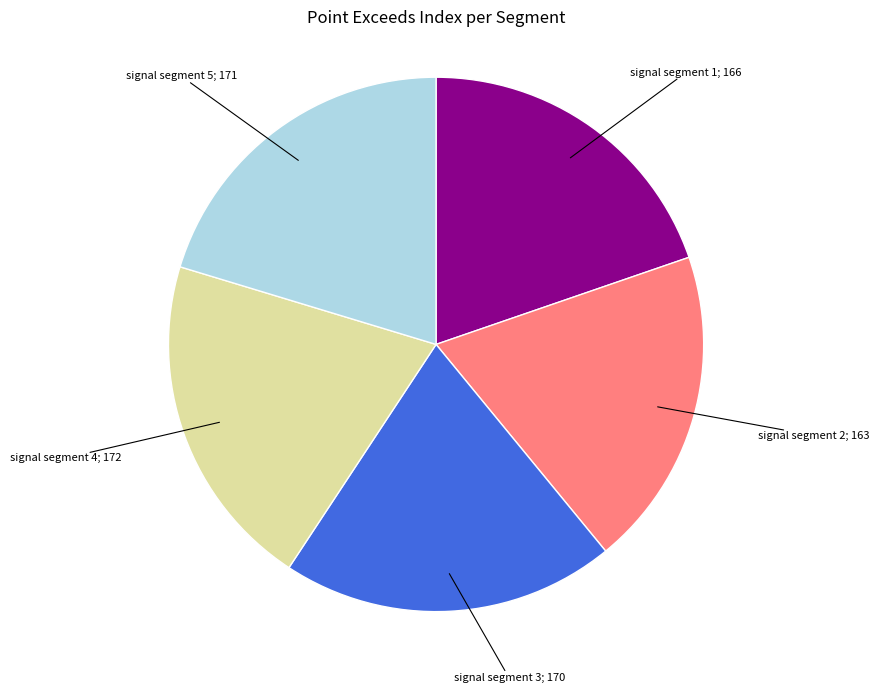

Is there any slice that represents more than half of the pie?

No